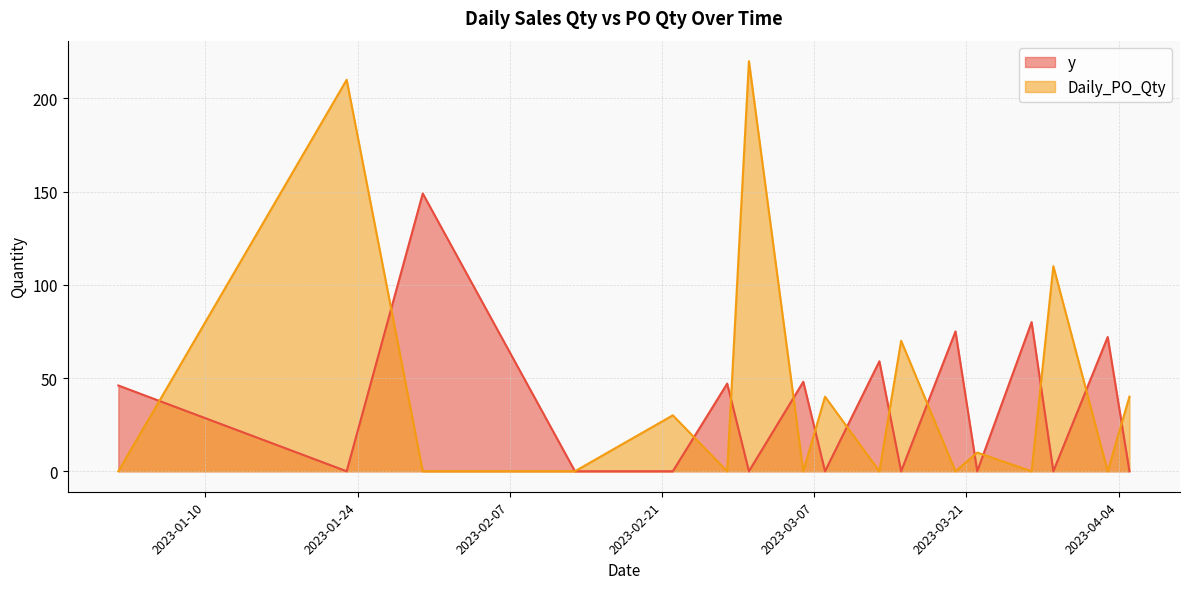

Rank the series by their maximum value, from highest to lowest.

Daily_PO_Qty, y